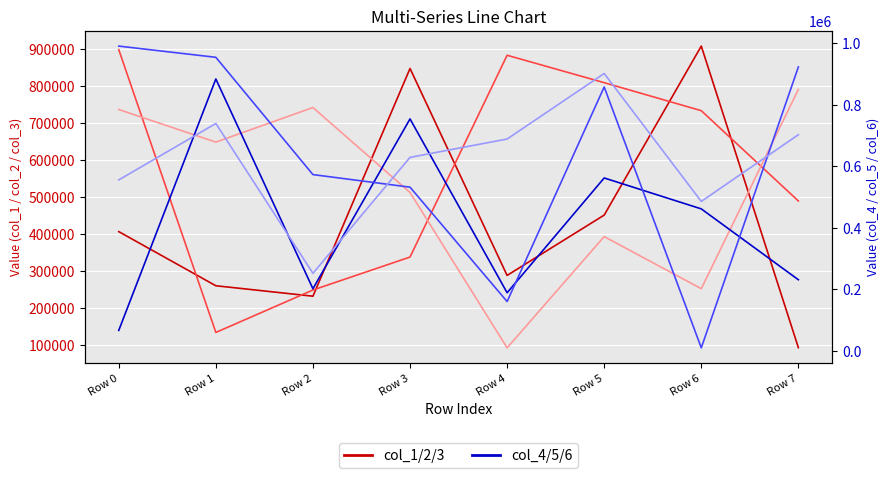

What is the smallest value displayed?

9675